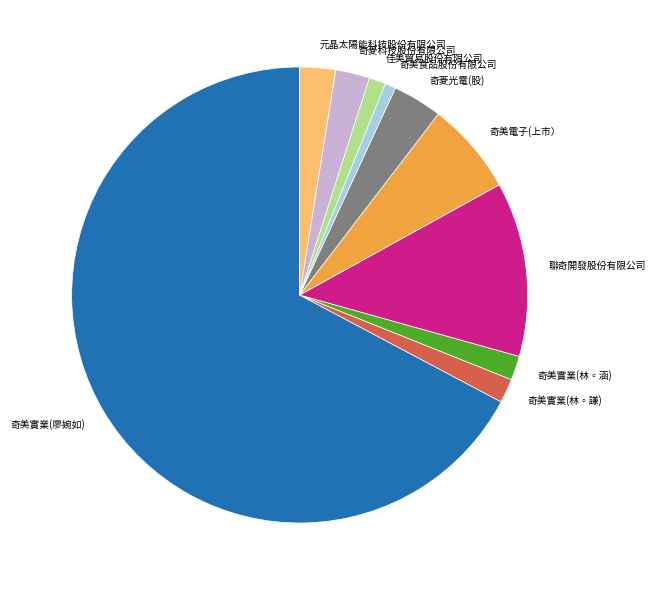

Approximately how many times larger is the value at 元晶太陽能科技股份有限公司 compared to 佳美貿易股份有限公司?

2.1